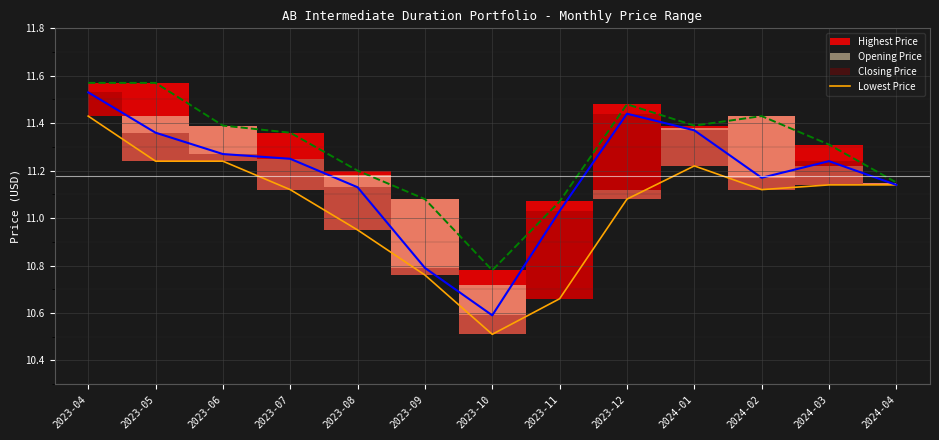

Reading left to right, extract all data points from this chart.

11.4	11.2	11.2	11.1	10.9	10.8	10.5	10.7	11.1	11.2	11.1	11.1	11.1